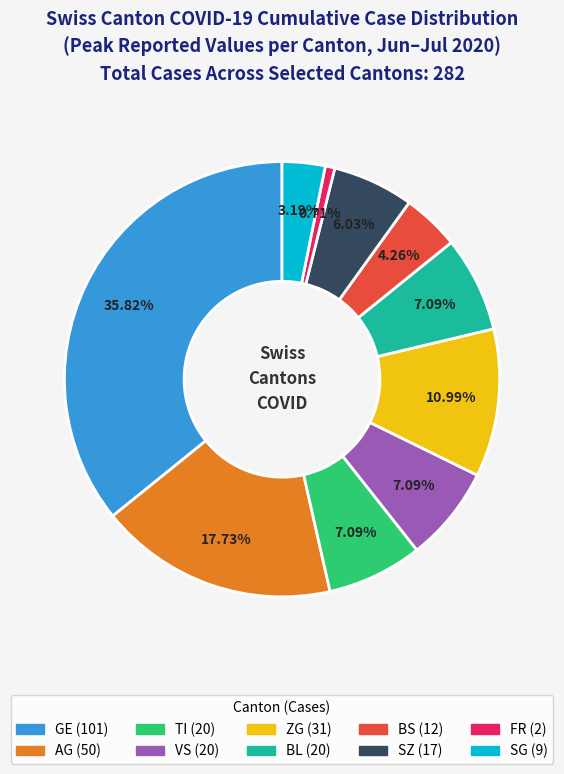

Is there any slice that represents more than half of the pie?

No